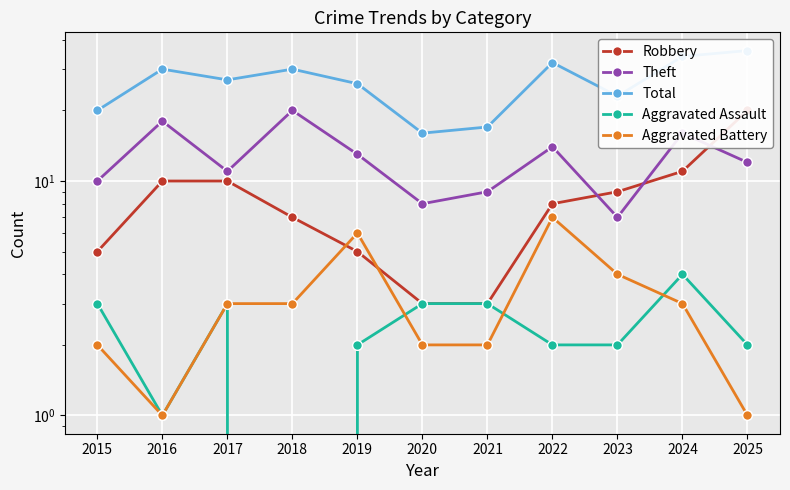

What is the total value across all series at 2017?

54